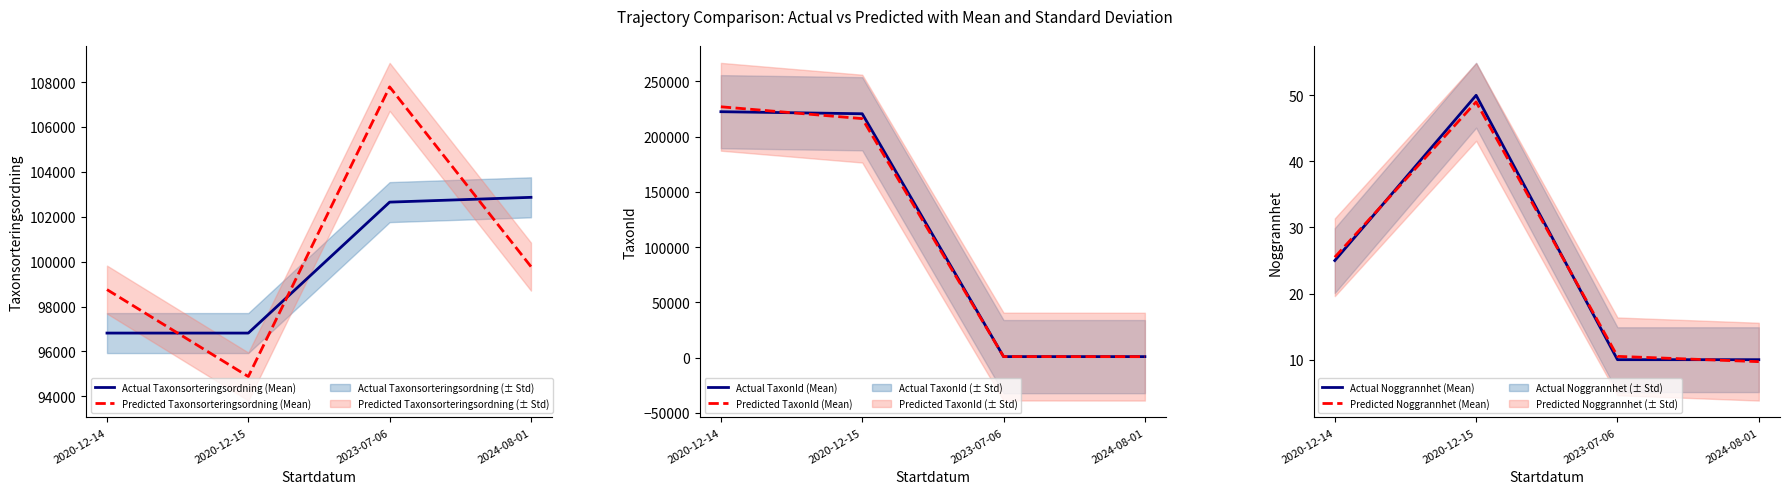

What is the spread (max minus min) of values at 2020-12-14?

226966.8